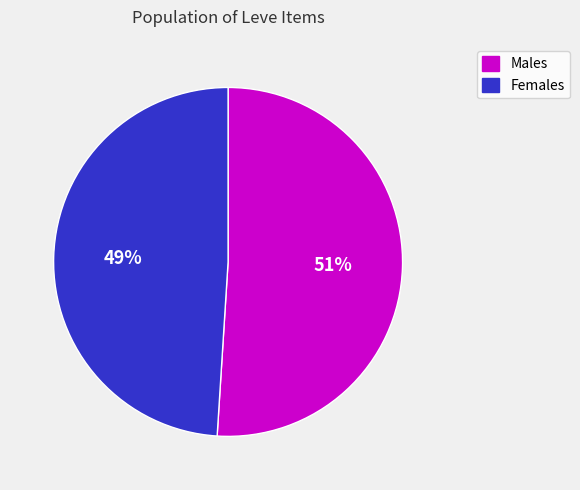

True or false: Females accounts for 49% of the total.

True